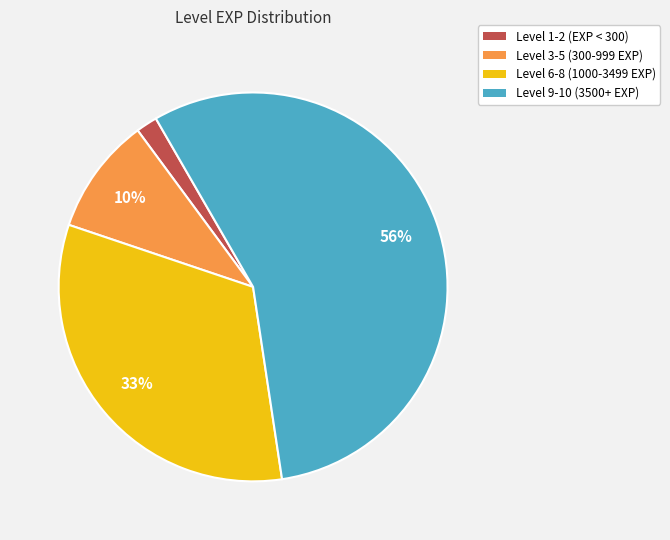

Does any single category account for the majority?

Yes